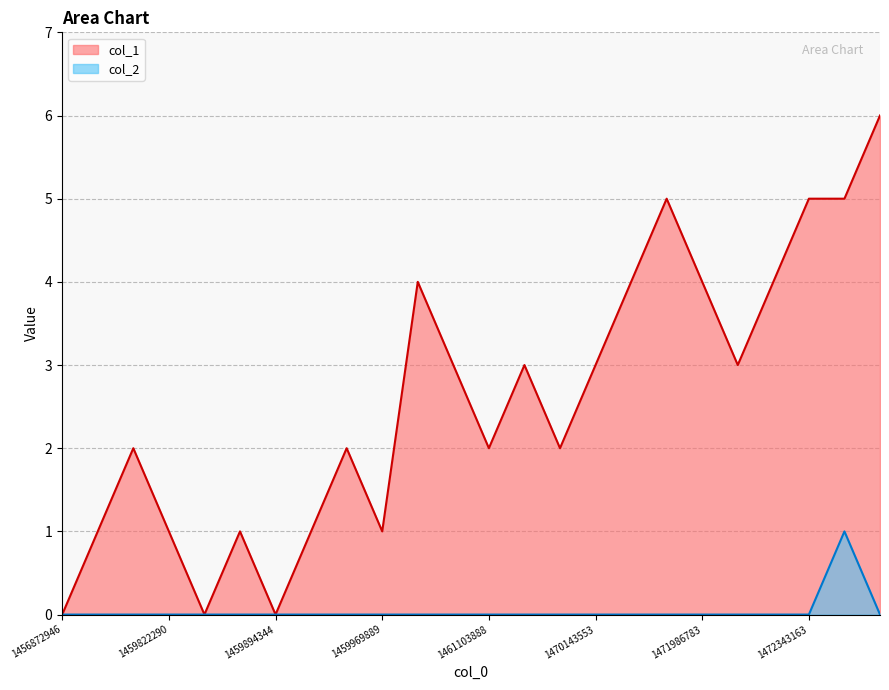

What is the total value across all series at 1472343163?

5